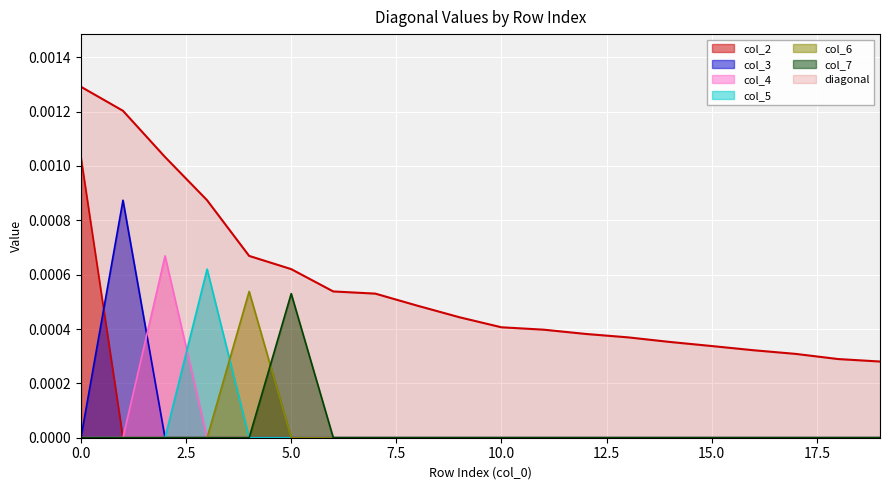

True or false: col_3 and col_2 cross at least once.

True